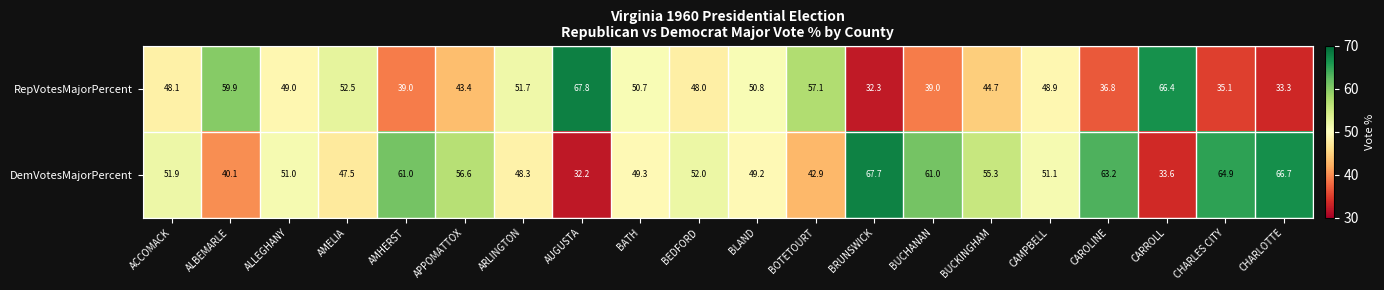

Read the DemVotesMajorPercent value at ARLINGTON.

48.3